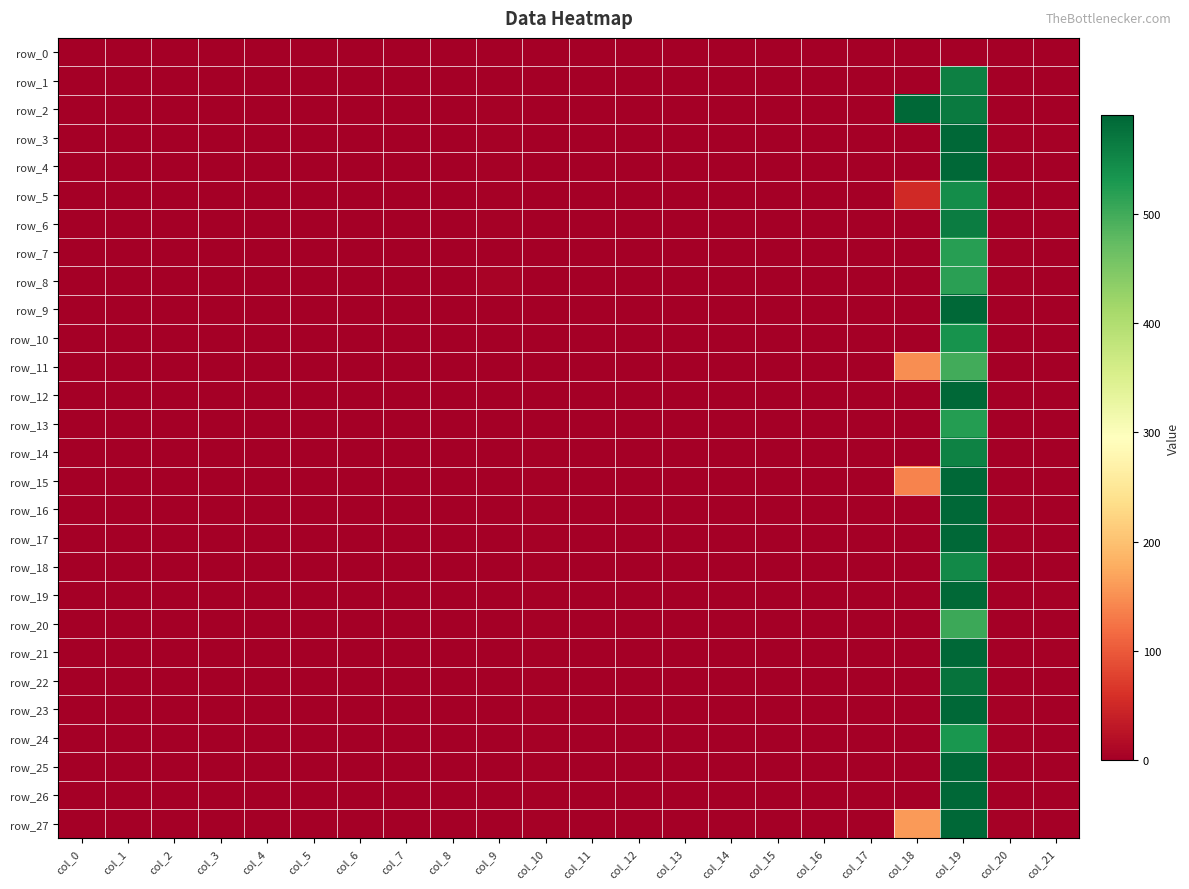

The row_27 series shows 0.3 at col_8. True or false?

False